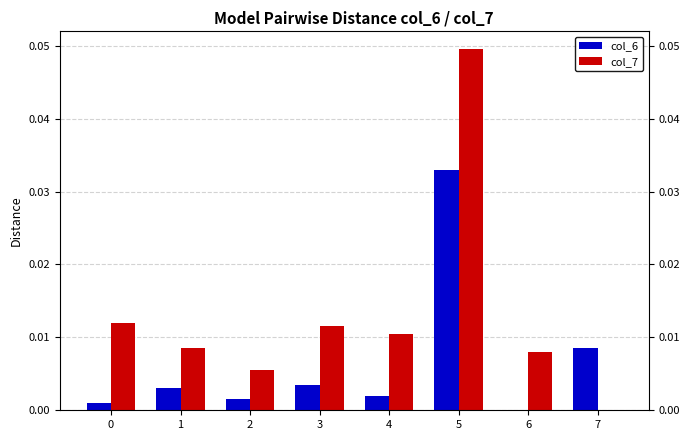

What are all the series names shown in the legend?

col_6, col_7